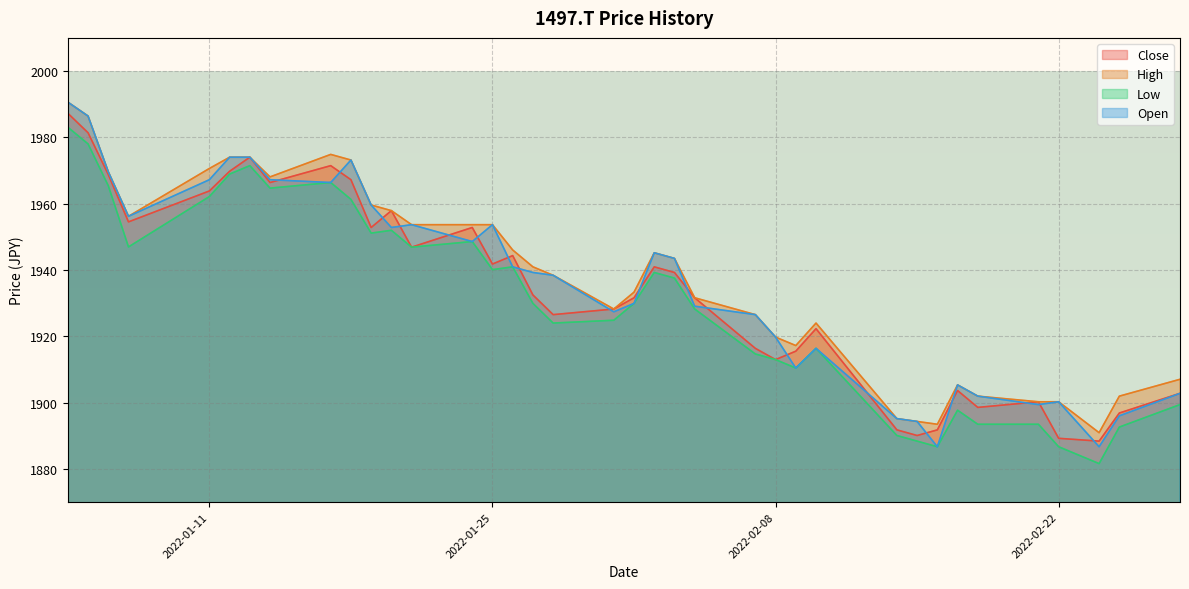

How many lines are shown in the chart?

4